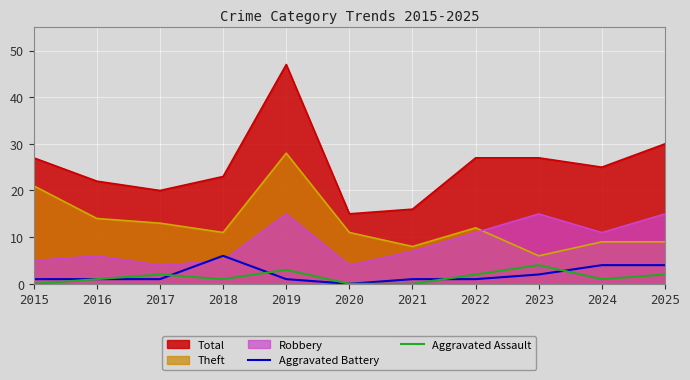

True or false: Aggravated Assault and Total intersect in this chart.

False